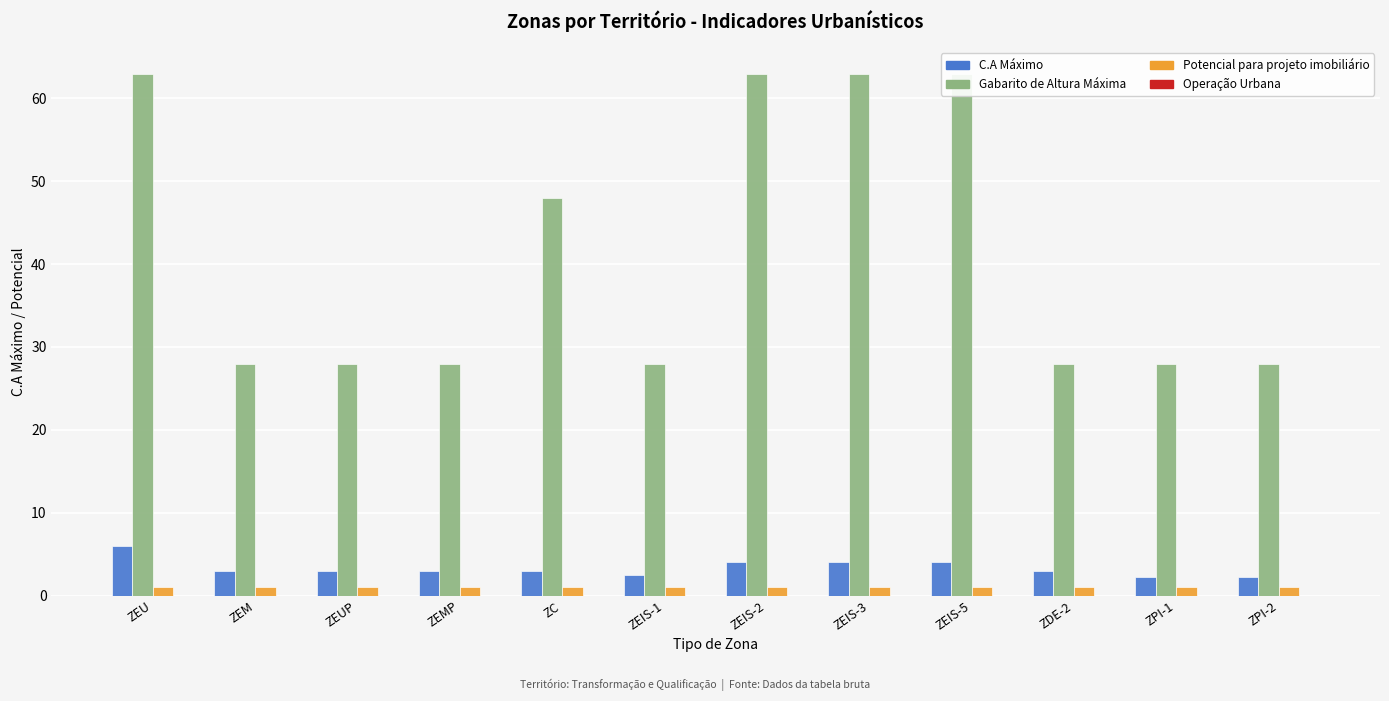

Read the C.A Máximo value at ZC.

3.0